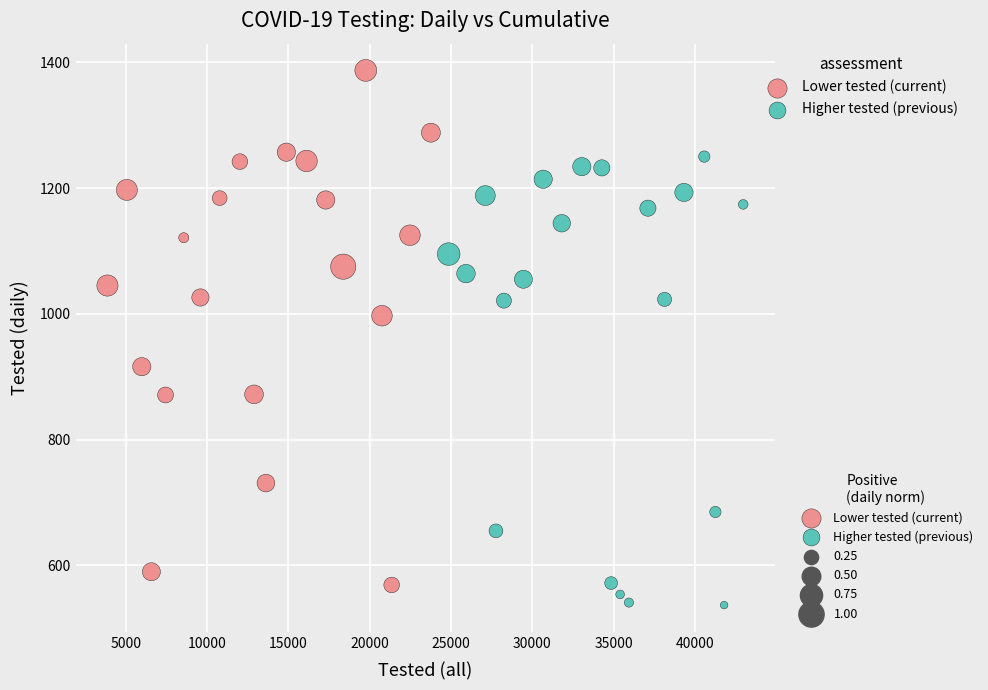

Which series reaches the maximum Y coordinate?

Lower tested (current)